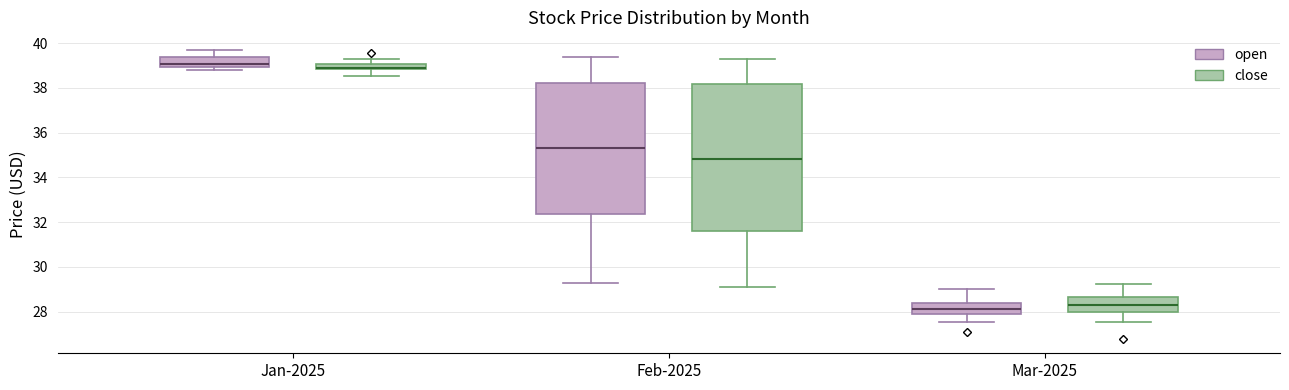

Where is the upper edge of the box for Jan-2025 (open) on the y-axis? The values are not printed on the chart, so give them approximately, as read against the axis.

39.4